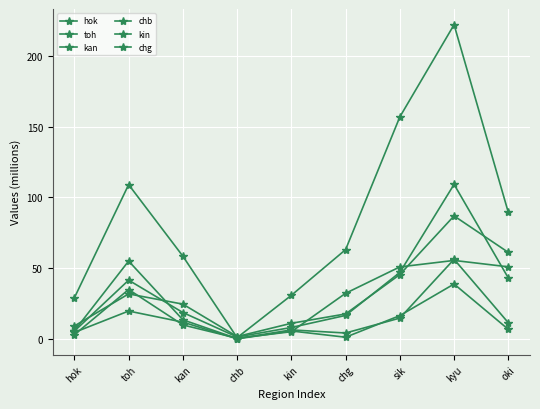

How many lines are shown in the chart?

6